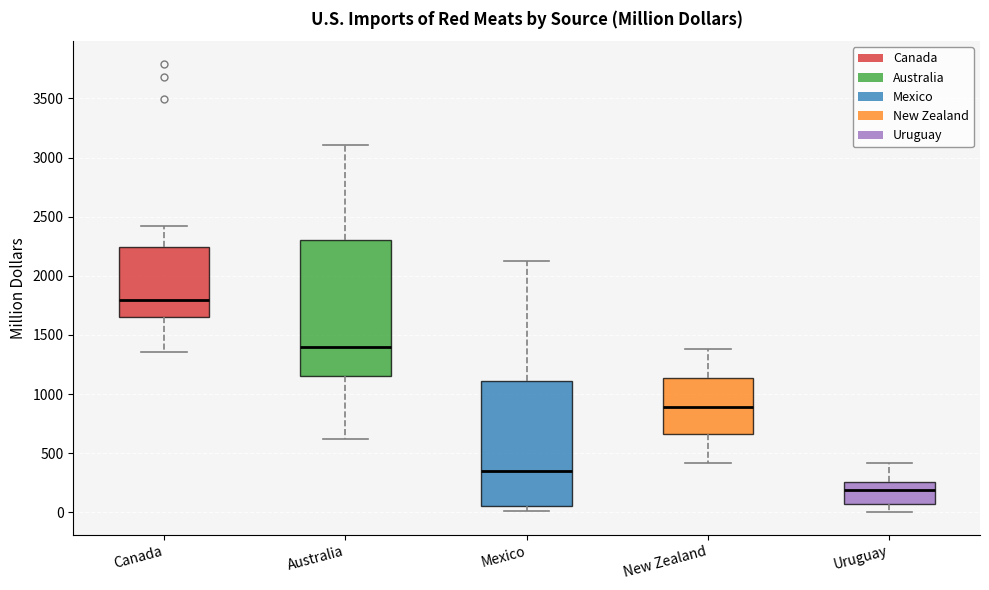

Reading left to right, transcribe this box plot: for each box, give where its median line is, the range the box spans, and where its two whiskers end, as read against the y-axis. The values are not printed on the chart, so give them approximately, as read against the axis.

Canada: median 1800, box 1650 to 2250, whiskers 1350 to 2400
Australia: median 1400, box 1150 to 2300, whiskers 600 to 3100
Mexico: median 350, box 50 to 1100, whiskers 0 to 2100
New Zealand: median 900, box 650 to 1150, whiskers 400 to 1400
Uruguay: median 200, box 50 to 250, whiskers 0 to 400